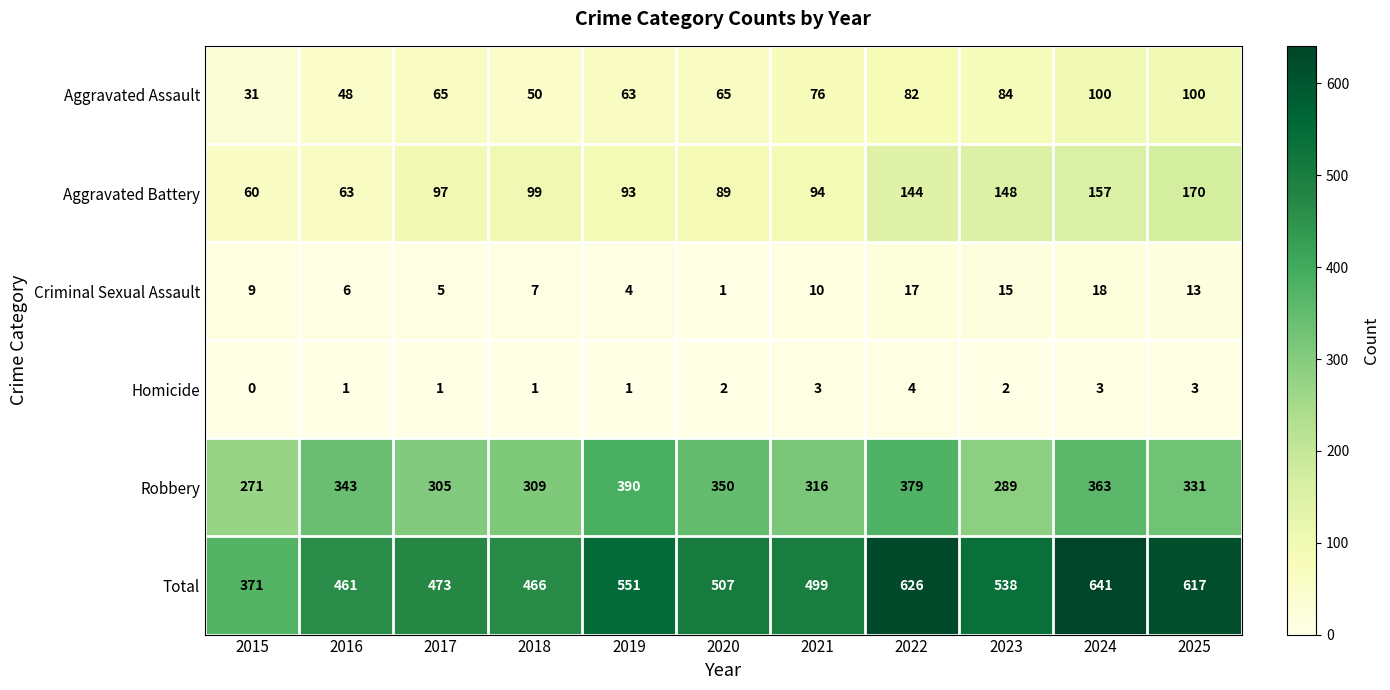

What is the difference between the second highest and minimum values in the Criminal Sexual Assault series?

16